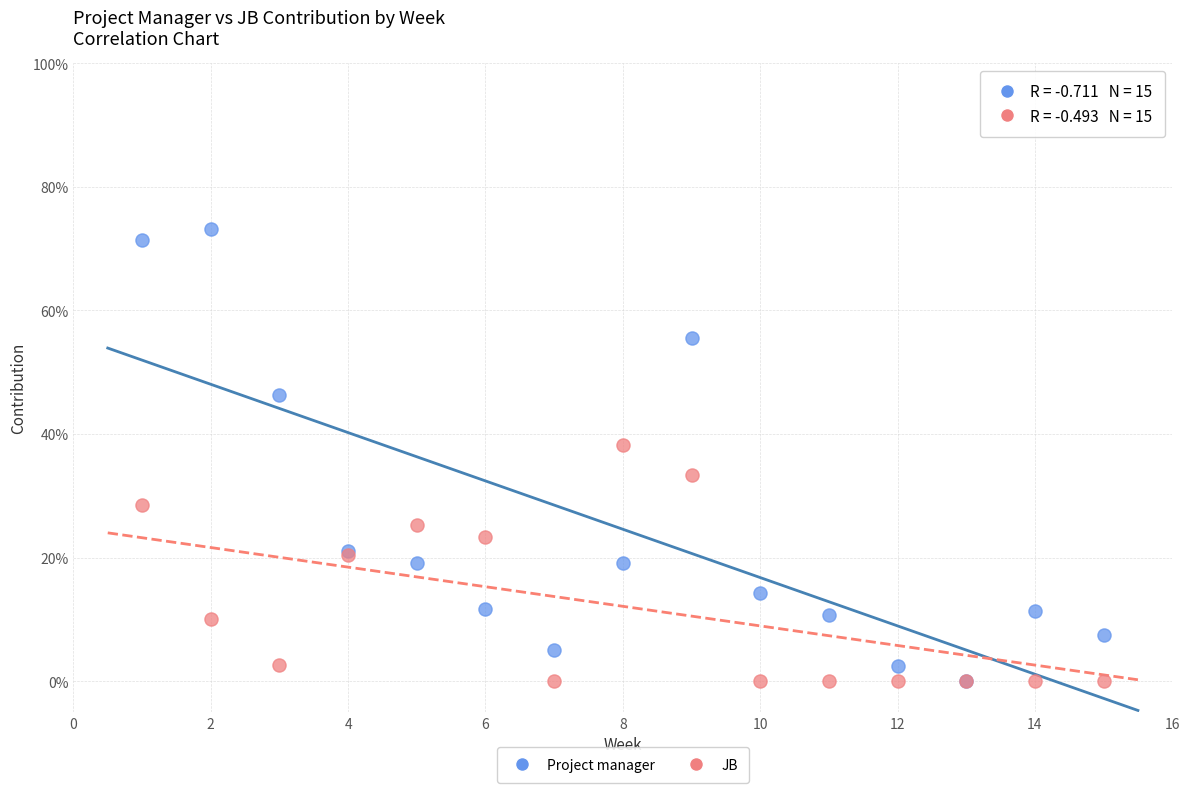

What are all the series names shown in the legend?

Project manager, JB